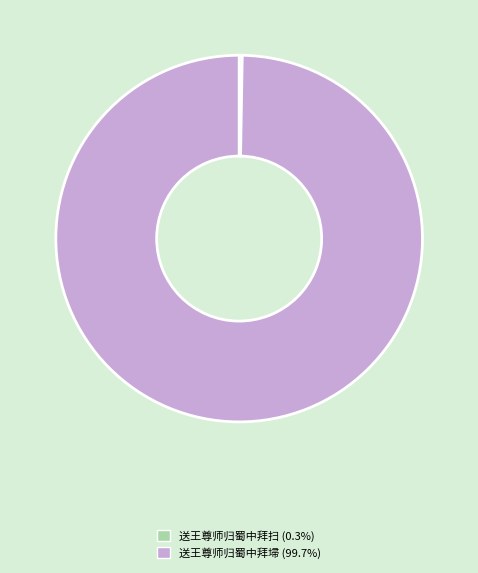

Is there a majority slice in this chart?

Yes